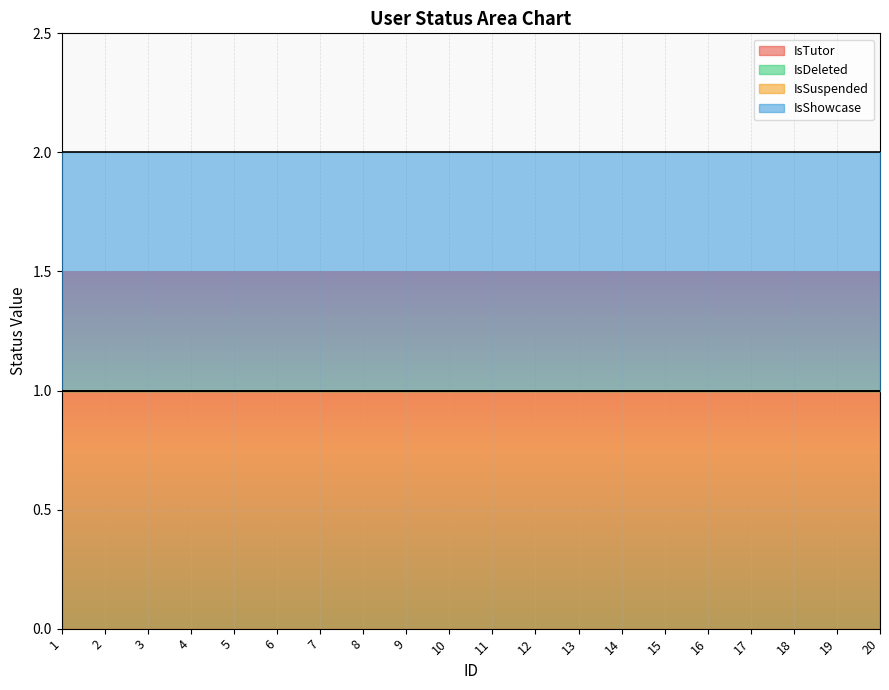

What is the average value of the IsTutor series?

1